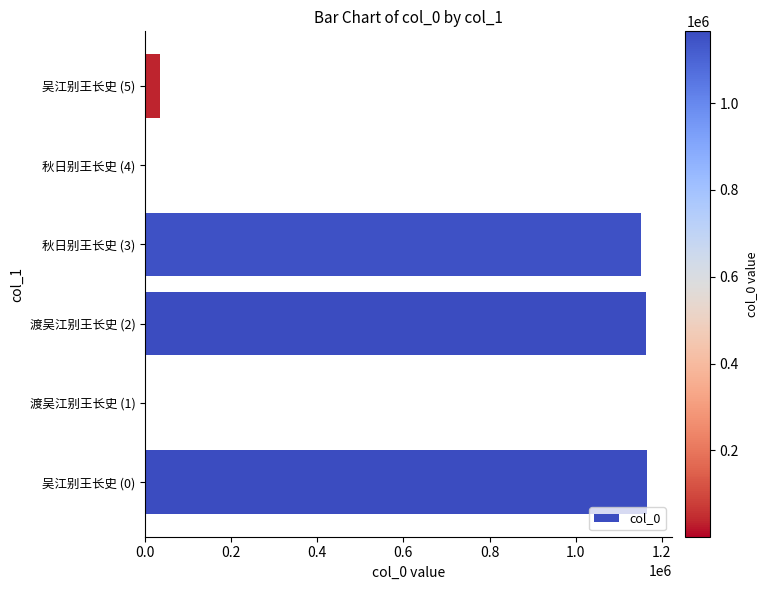

What is the sum of all values?

3519426